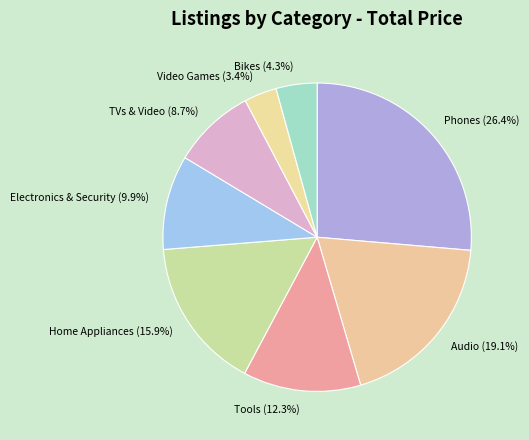

To the nearest percent, what portion does TVs & Video represent?

9%